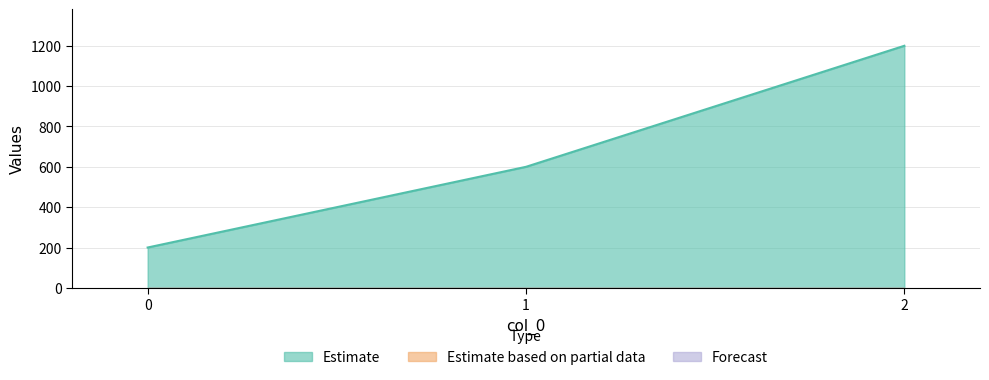

Where does the Estimate series first go above 600?

2